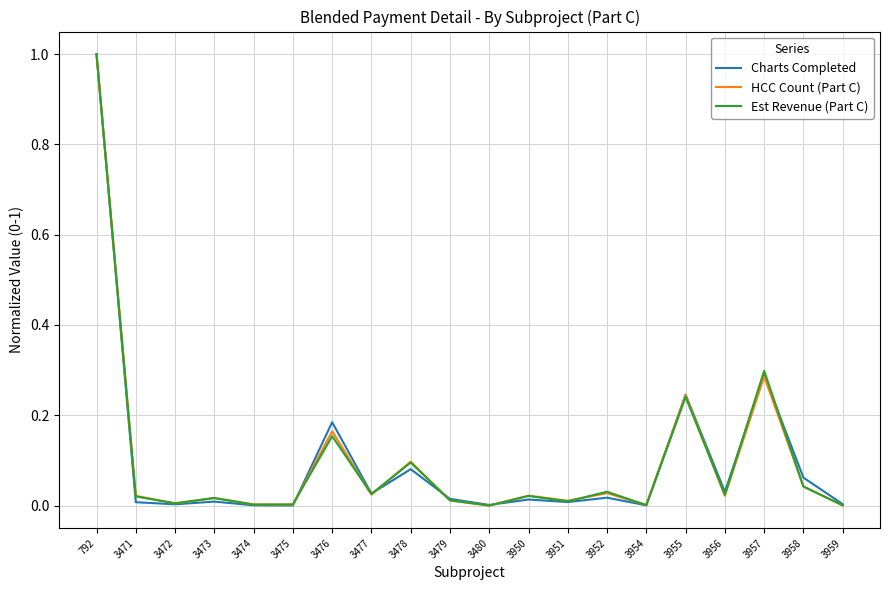

At which category is the sum across all series the highest?

792